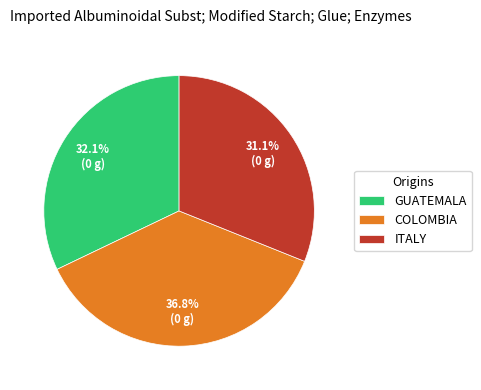

Is there any slice that represents more than half of the pie?

No